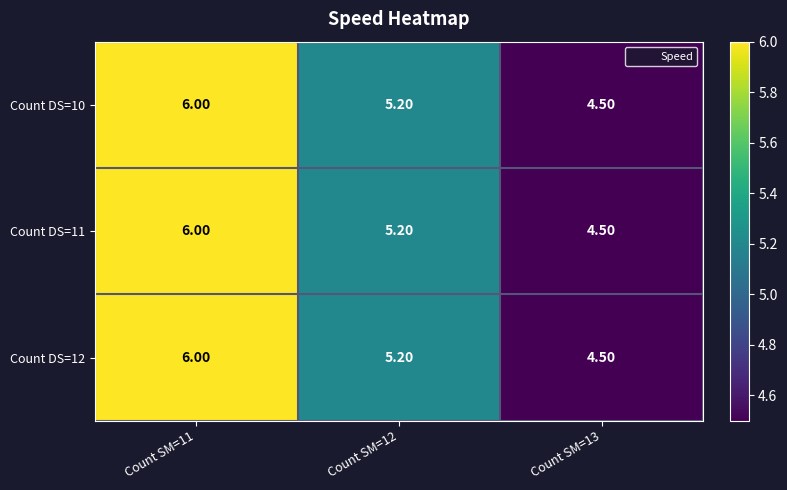

At which category is the sum across all series the highest?

Count SM=11